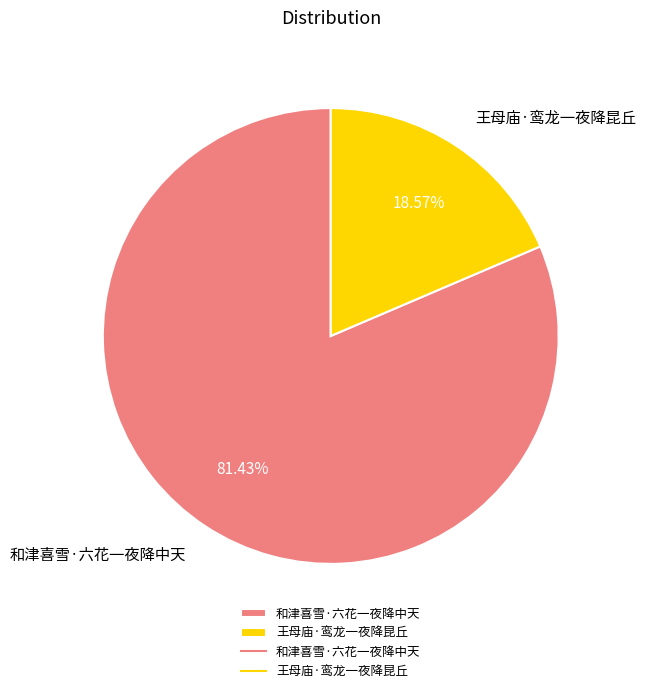

What is the smallest slice in the pie chart?

王母庙·鸾龙一夜降昆丘